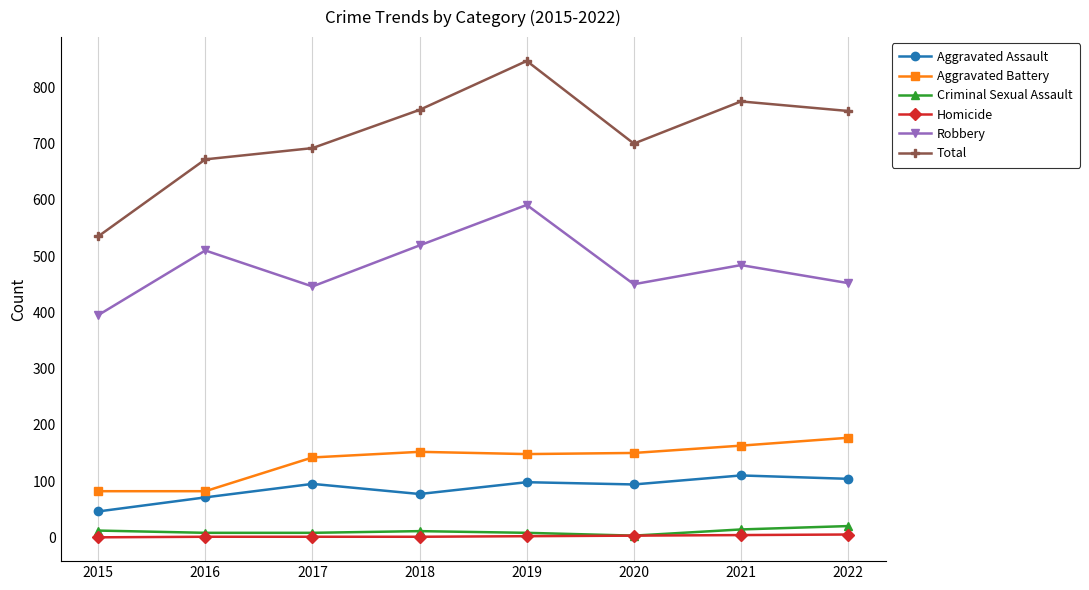

The Criminal Sexual Assault series shows 8 at 2017. True or false?

True